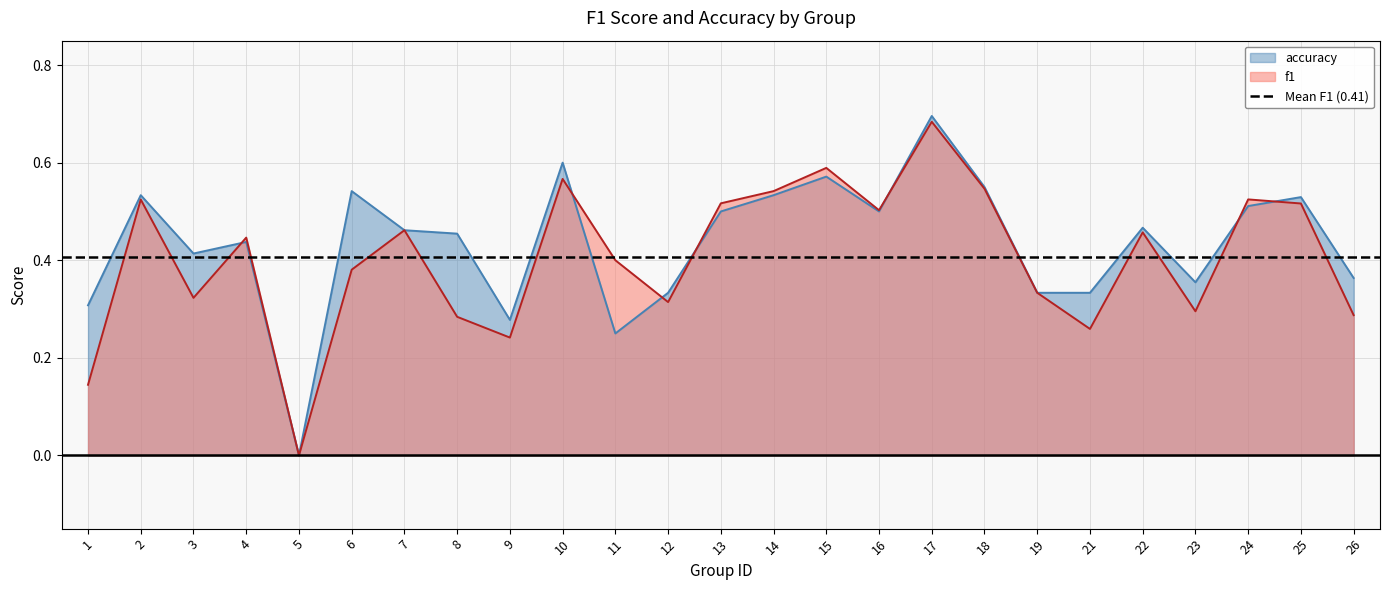

What is the difference between the maximum and minimum values in the f1 series?

0.7